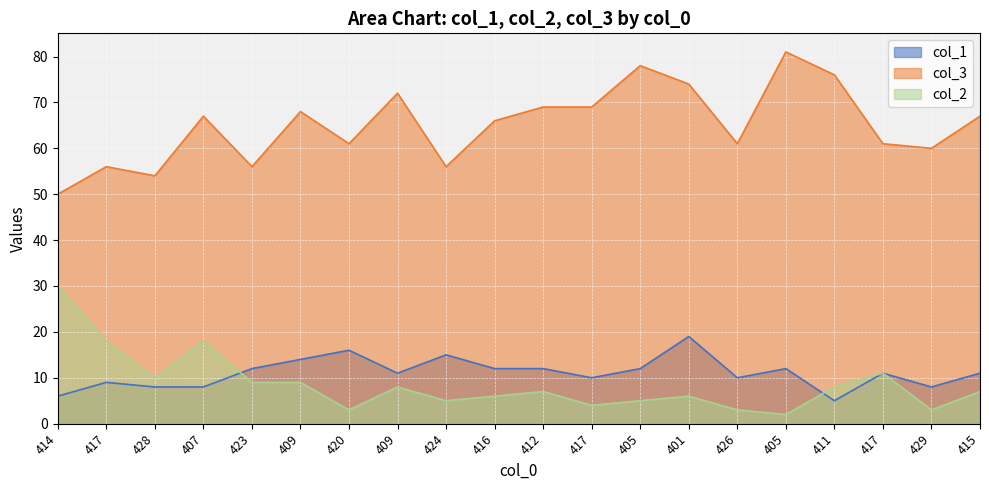

What is the greatest value displayed?

81